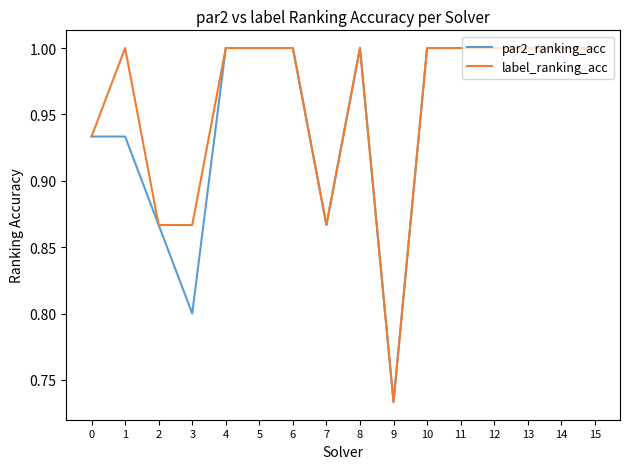

What is the maximum value shown in the chart?

1.0